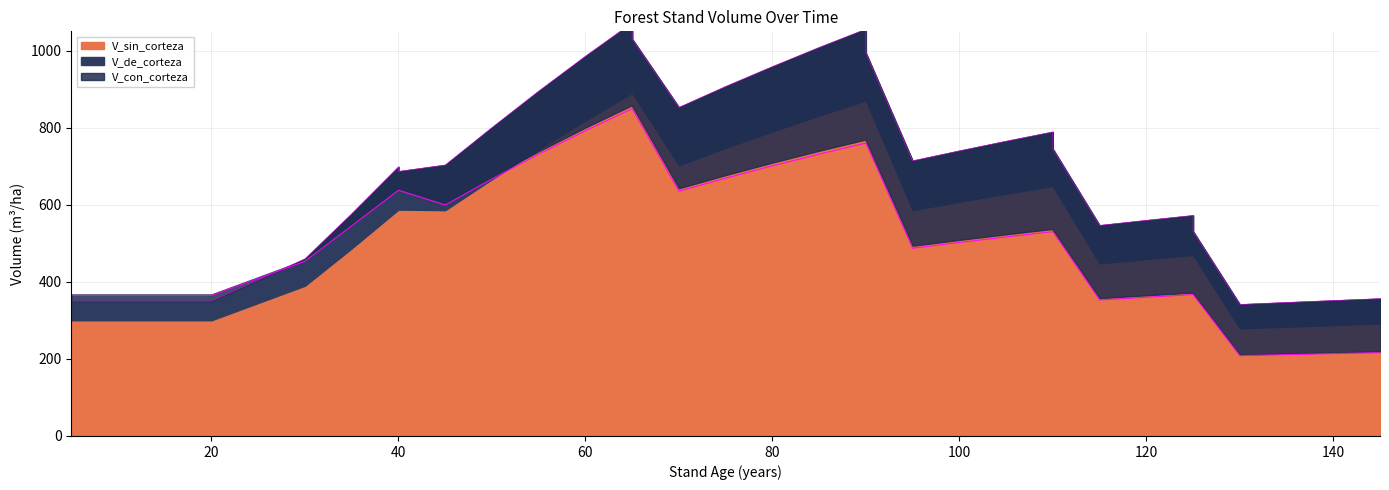

The value of V_con_corteza at 80 is 700.9. True or false?

True